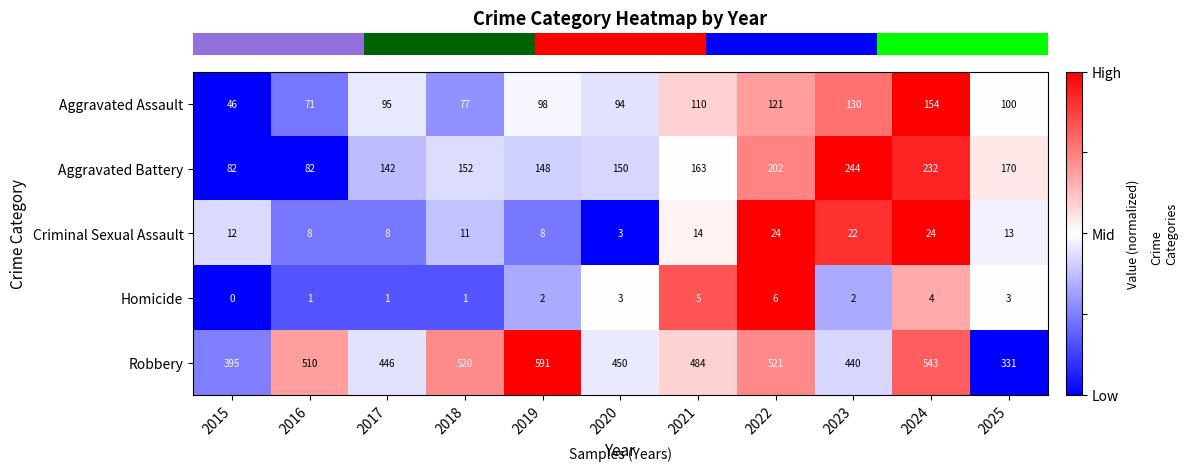

What is the difference between the maximum and minimum values in the Aggravated Assault series?

108